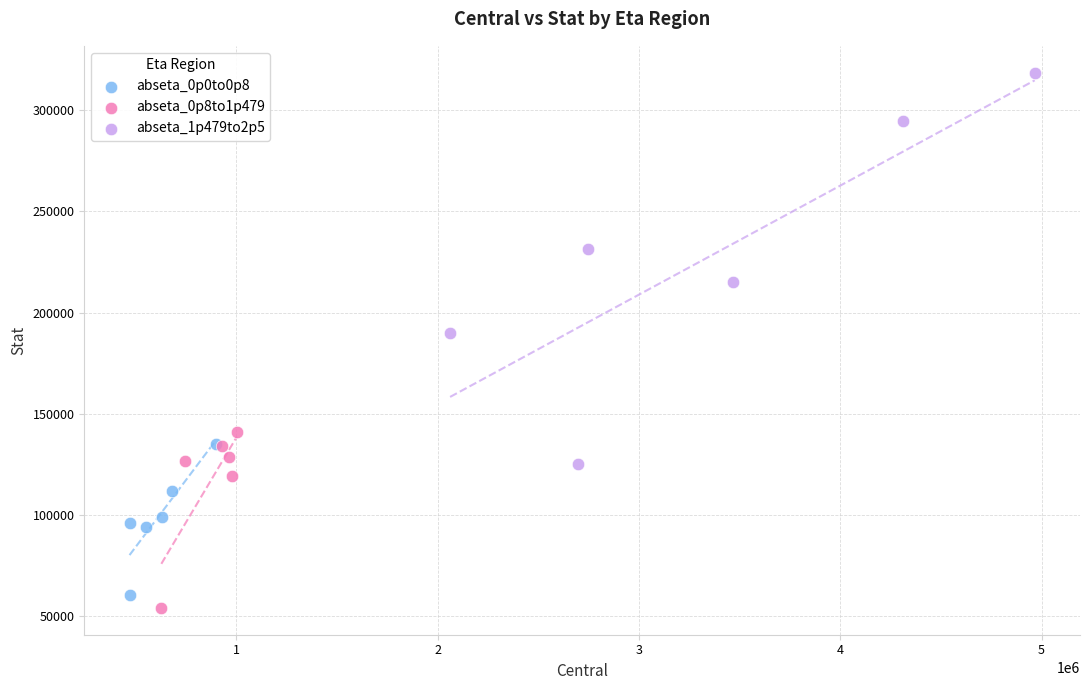

What are all the series names shown in the legend?

abseta_0p0to0p8, abseta_0p8to1p479, abseta_1p479to2p5